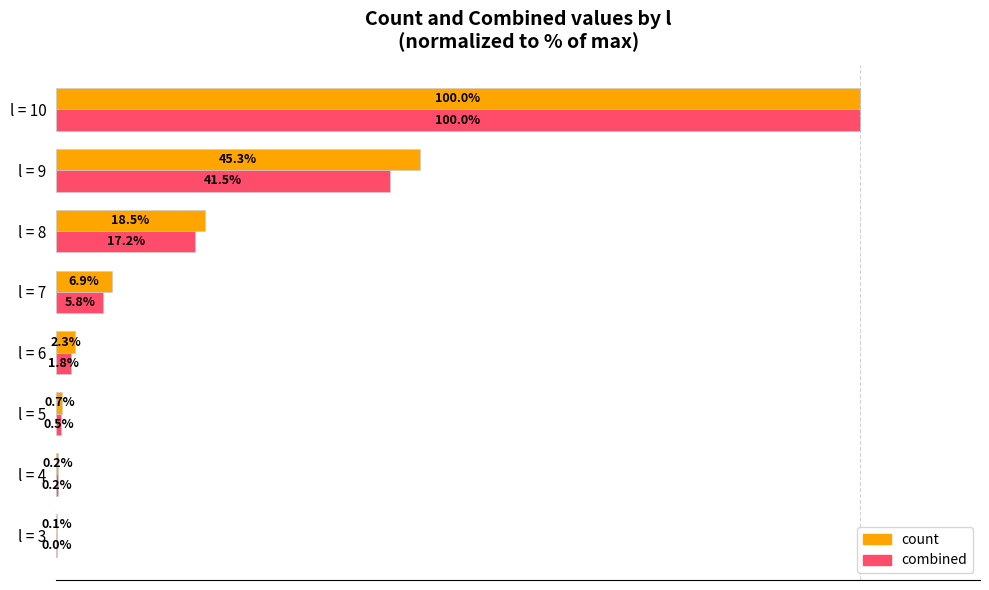

At which category is the sum across all series the highest?

l = 10